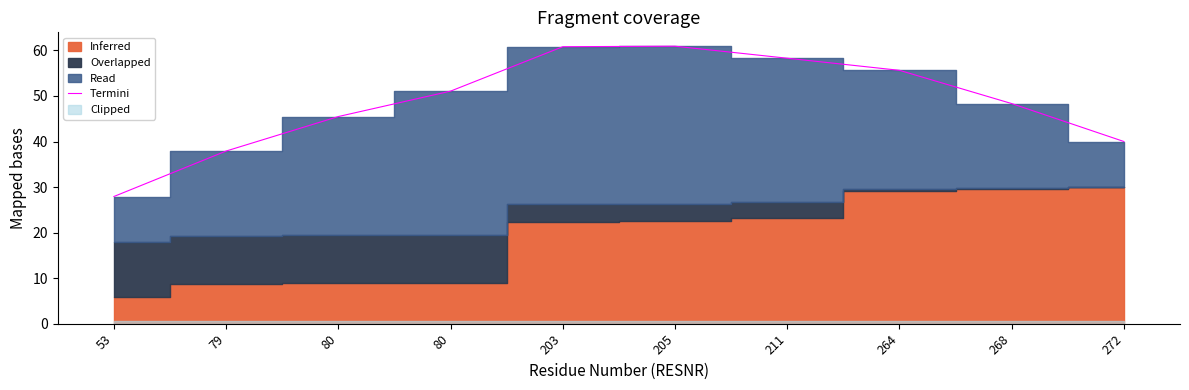

Where is the data nearest to the value 44?

80